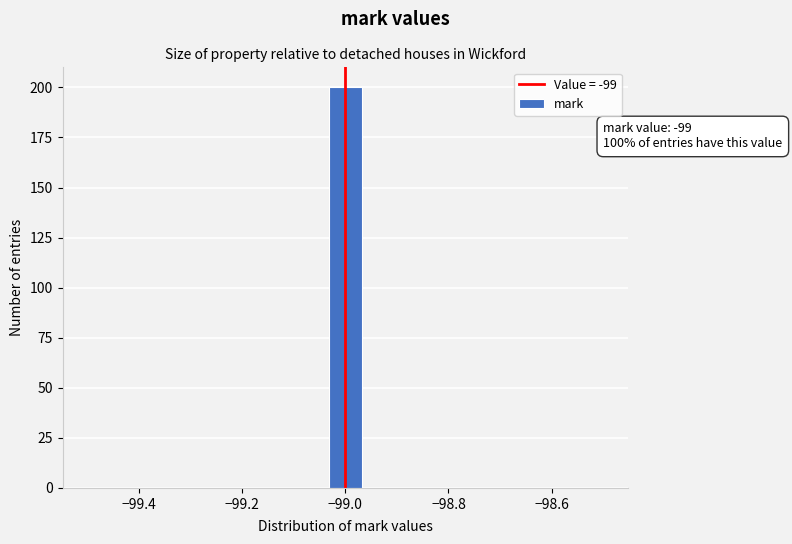

Around what value on the x-axis is the tallest bar? Give the approximate position of its centre, as read against the axis.

-99.00